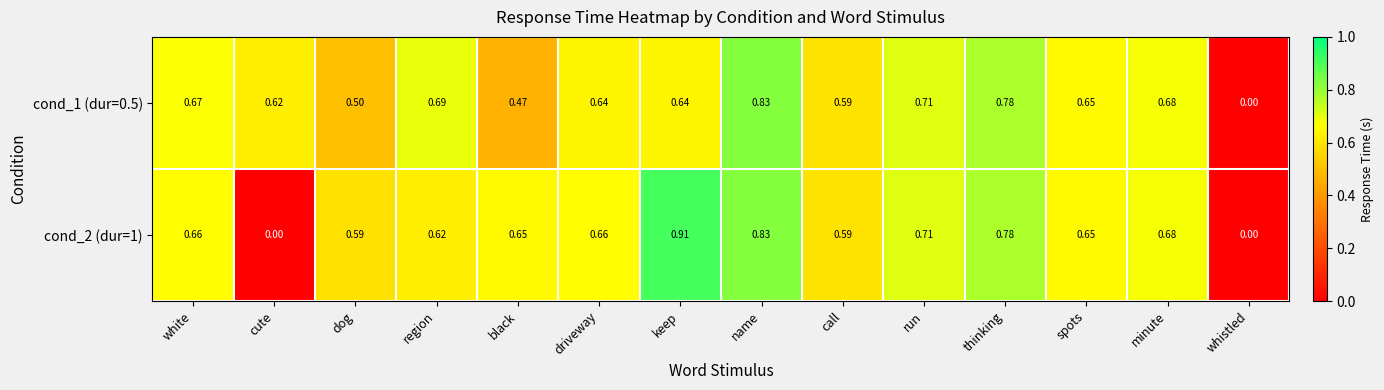

Is the value of cond_1 (dur=0.5) at thinking greater than the value of cond_2 (dur=1) at keep?

No